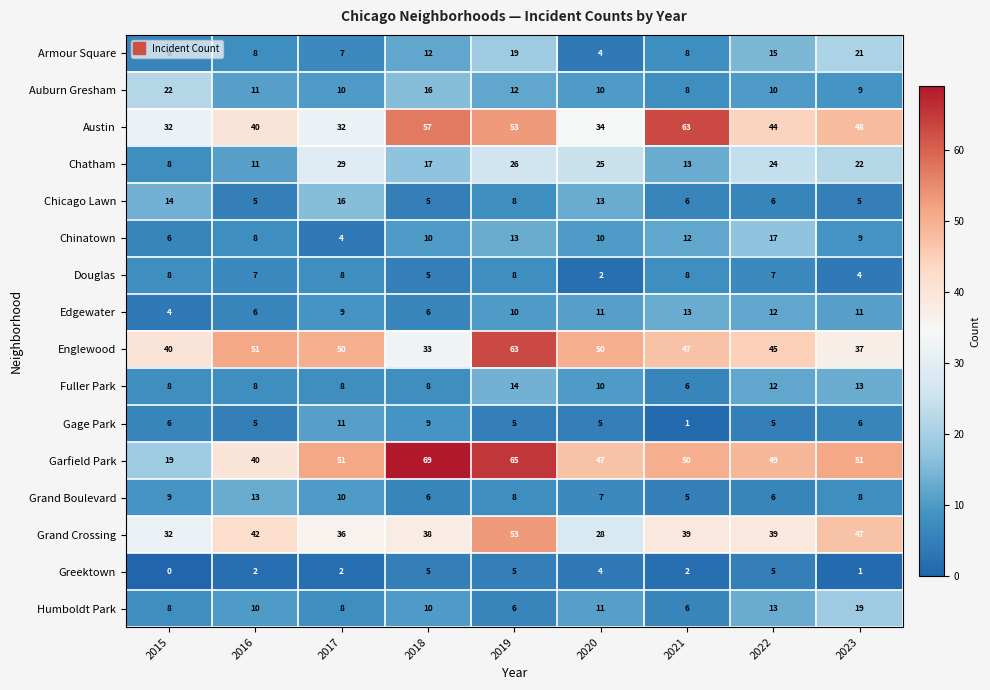

How many categories are shown in the chart?

9